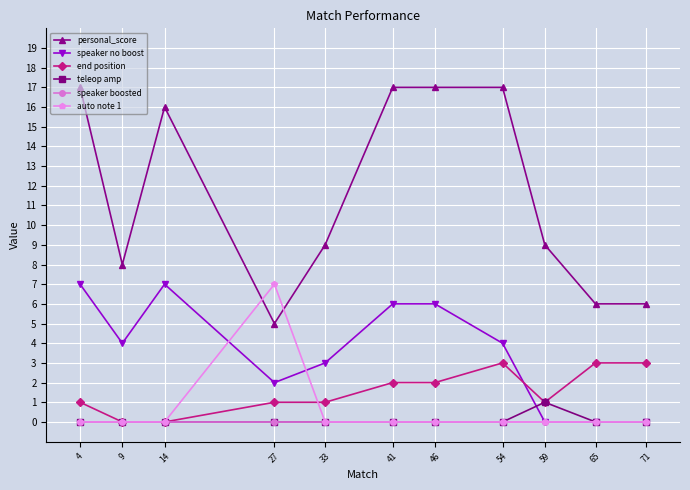

True or false: speaker no boost and personal_score cross at least once.

False